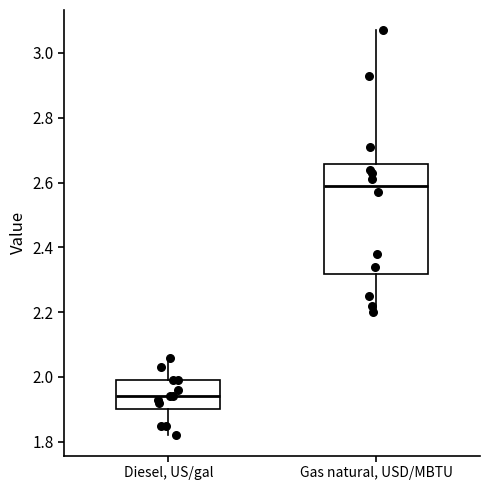

Where is the lower edge of the box for Diesel, US/gal on the y-axis? The values are not printed on the chart, so give them approximately, as read against the axis.

1.90